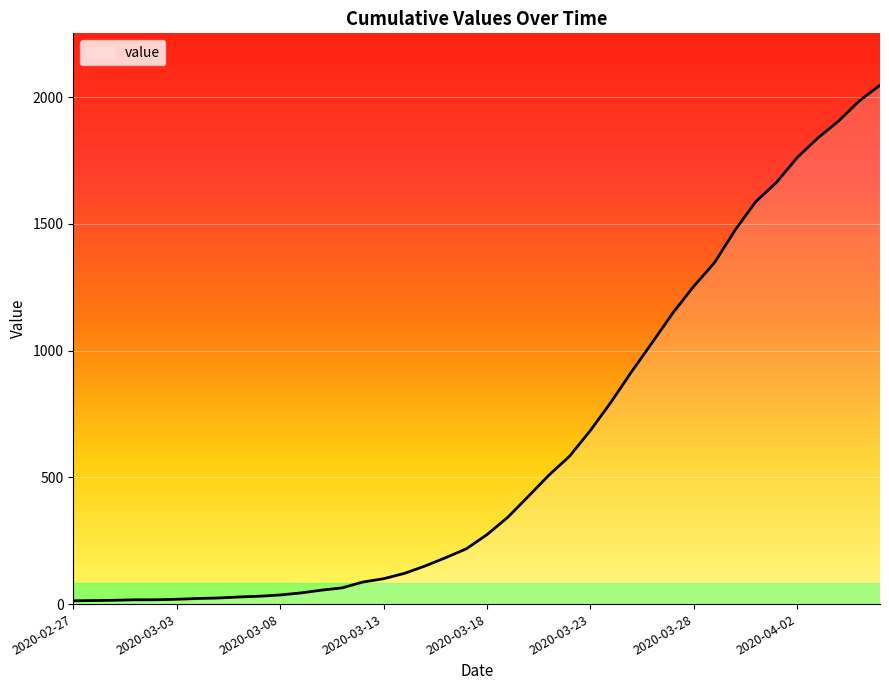

What is the maximum value shown in the chart?

2047